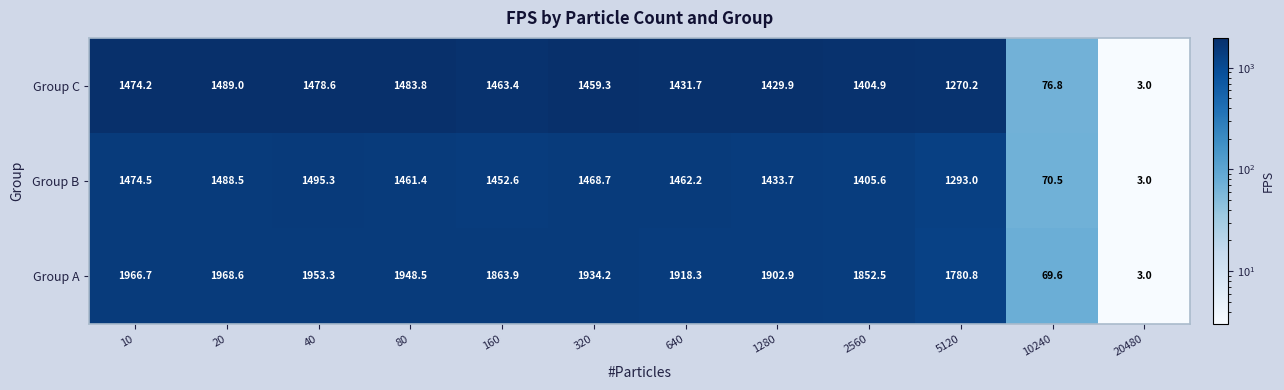

Between 80 and 160, which series saw the biggest shift?

Group A